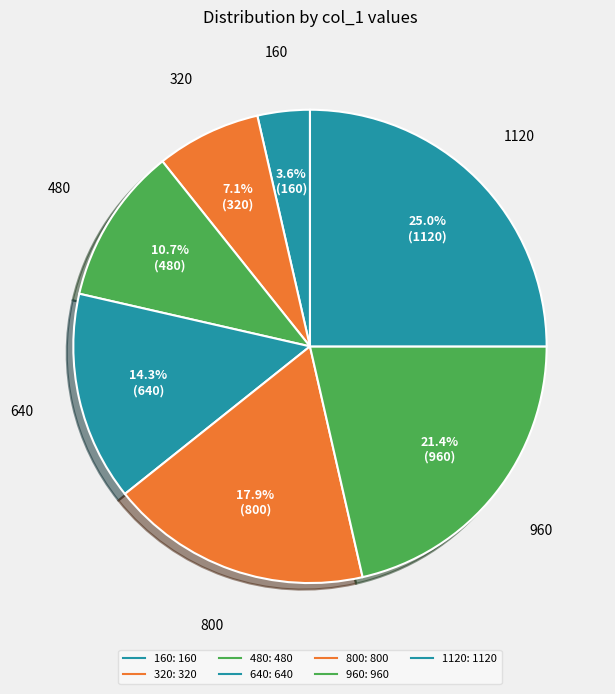

What is the change in value from 800 to 1120?

+320